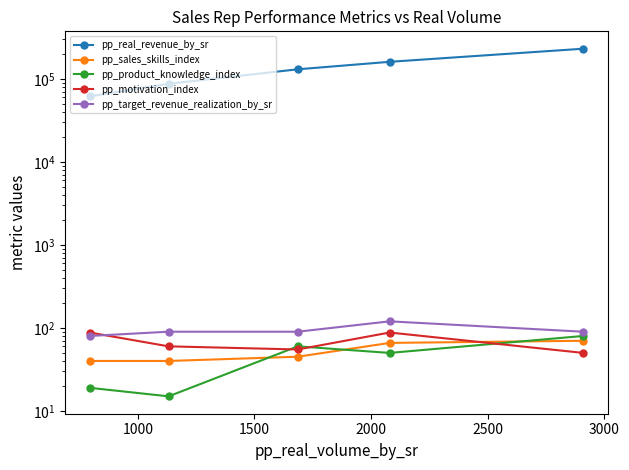

Which series has the largest total across all categories?

pp_real_revenue_by_sr